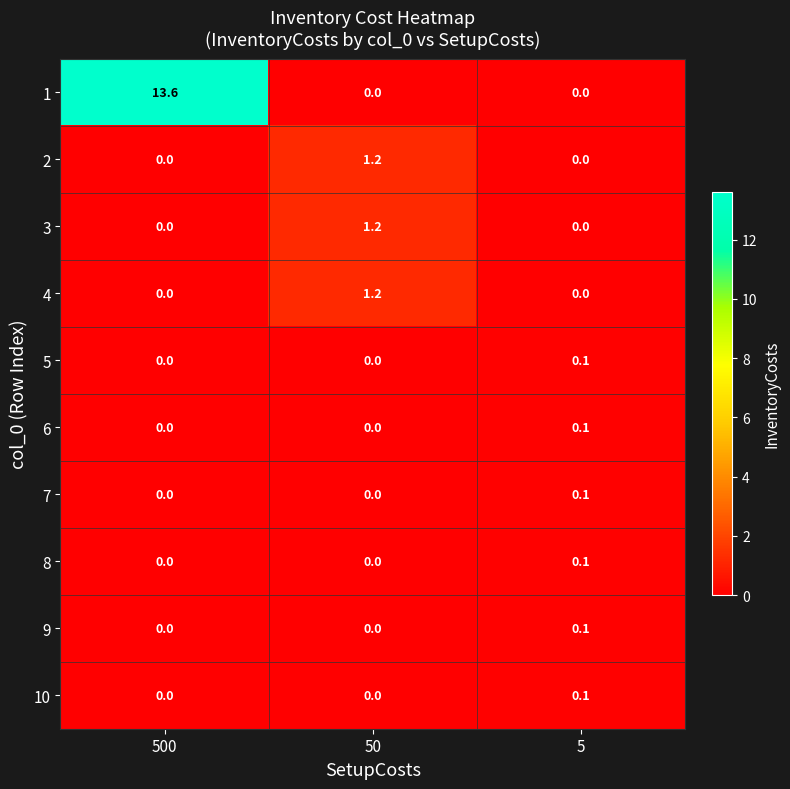

What is the spread (max minus min) of values at 50?

1.2